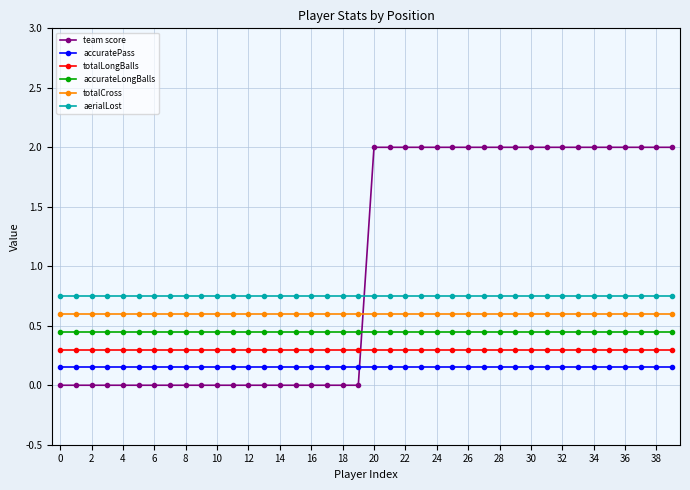

Count the number of categories in the chart.

40